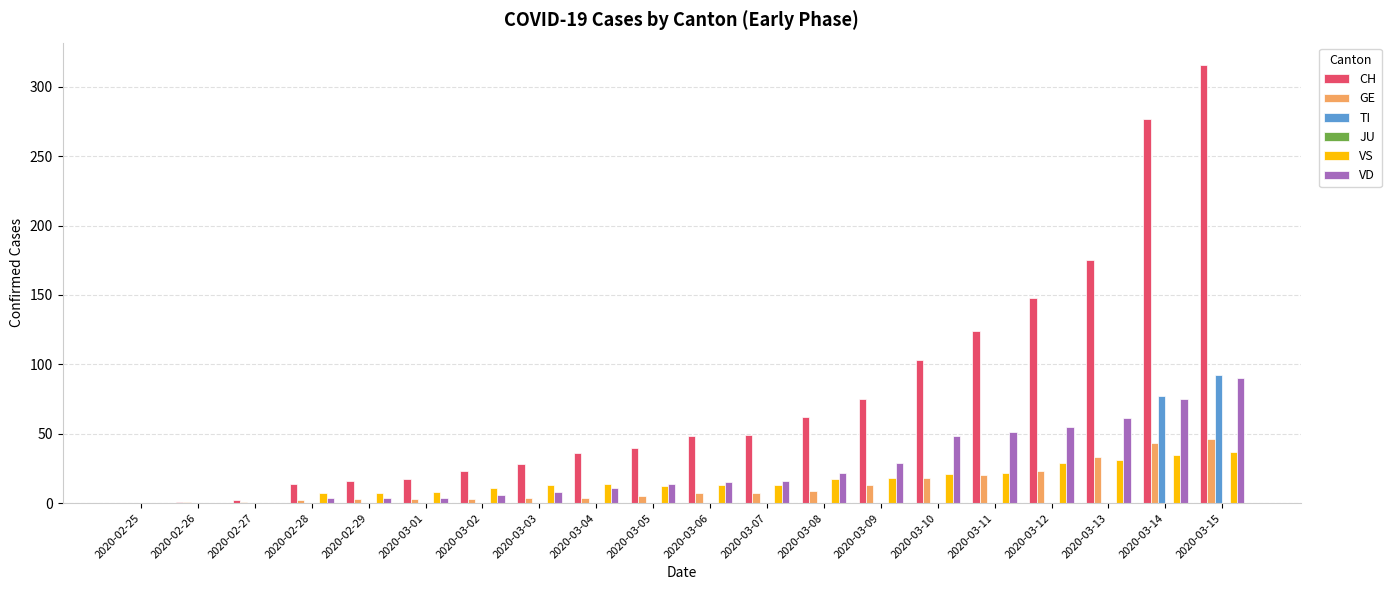

What is the spread (max minus min) of values at 2020-03-08?

62